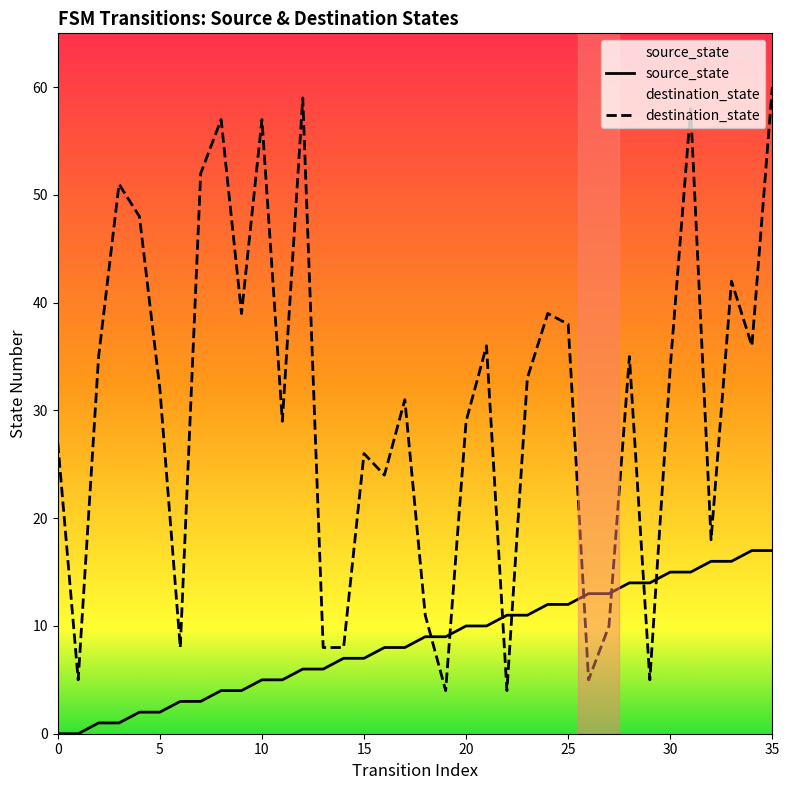

Reading left to right, transcribe all the data shown in this chart.

source_state: 0	0	1	1	2	2	3	3	4	4	5	5	6	6	7	7	8	8	9	9	10	10	11	11	12	12	13	13	14	14	15	15	16	16	17	17
destination_state: 27	5	35	51	48	32	8	52	57	39	57	29	59	8	8	26	24	31	11	4	29	36	4	33	39	38	5	10	35	5	34	58	18	42	36	60